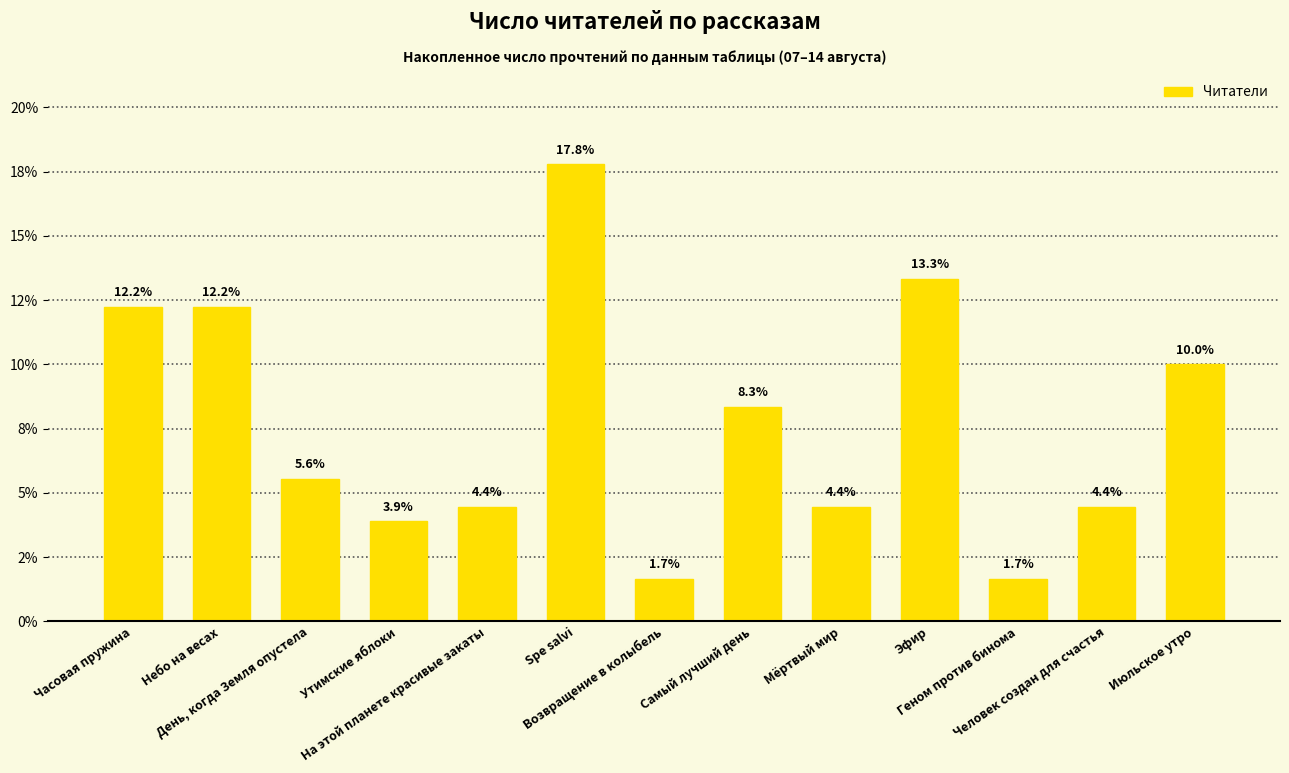

Reading right to left, extract all data points from this chart.

10.0	4.4	1.7	13.3	4.4	8.3	1.7	17.8	4.4	3.9	5.6	12.2	12.2